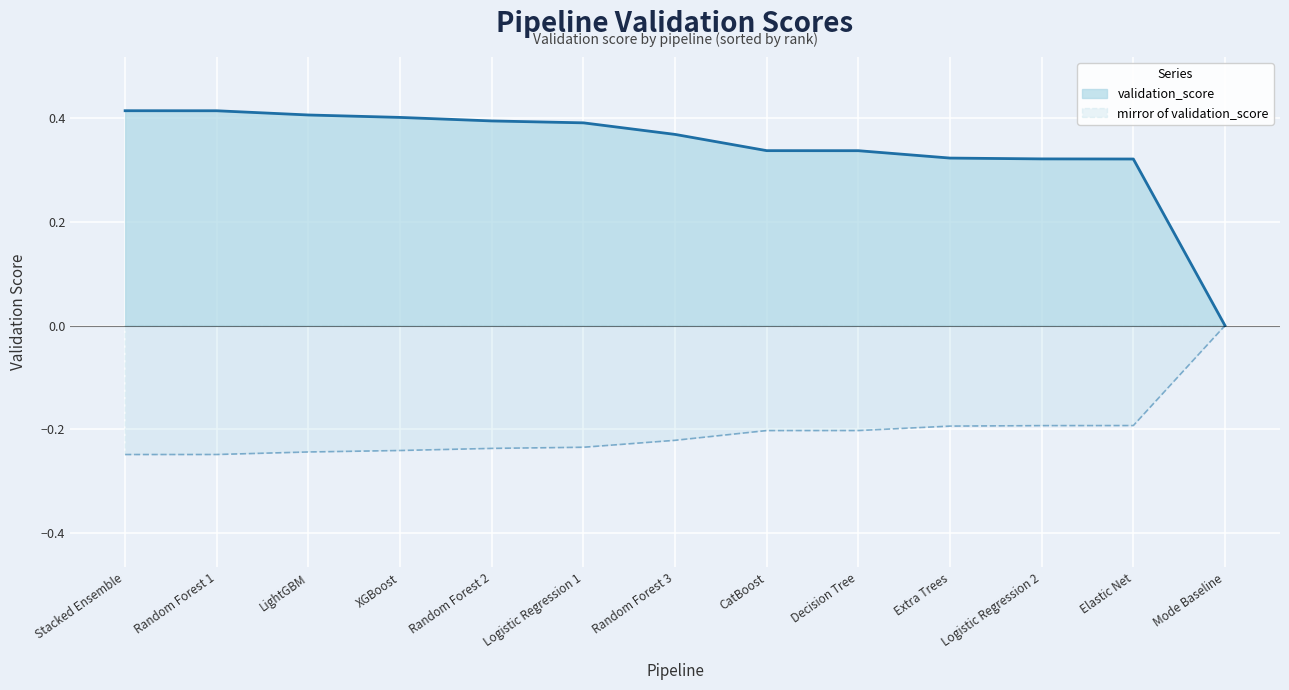

Reading left to right, extract all data points from this chart.

Stacked Ensemble=0.4	Random Forest 1=0.4	LightGBM=0.4	XGBoost=0.4	Random Forest 2=0.4	Logistic Regression 1=0.4	Random Forest 3=0.4	CatBoost=0.3	Decision Tree=0.3	Extra Trees=0.3	Logistic Regression 2=0.3	Elastic Net=0.3	Mode Baseline=0.0